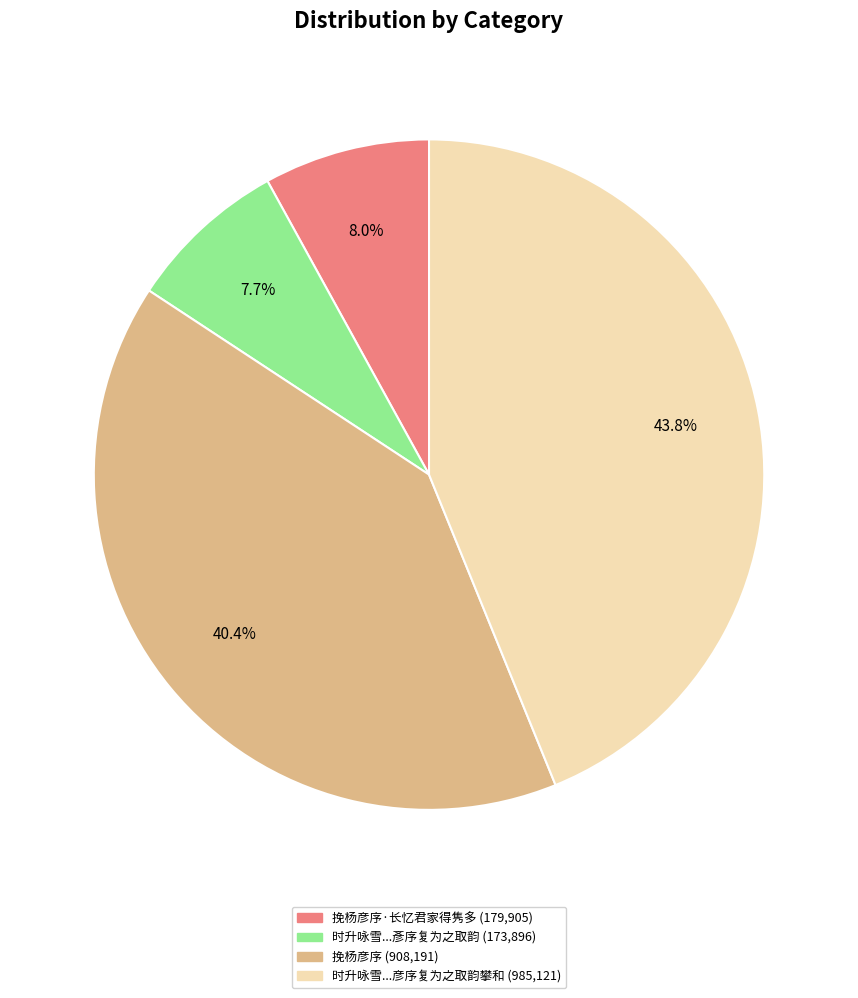

Does any single category account for the majority?

No